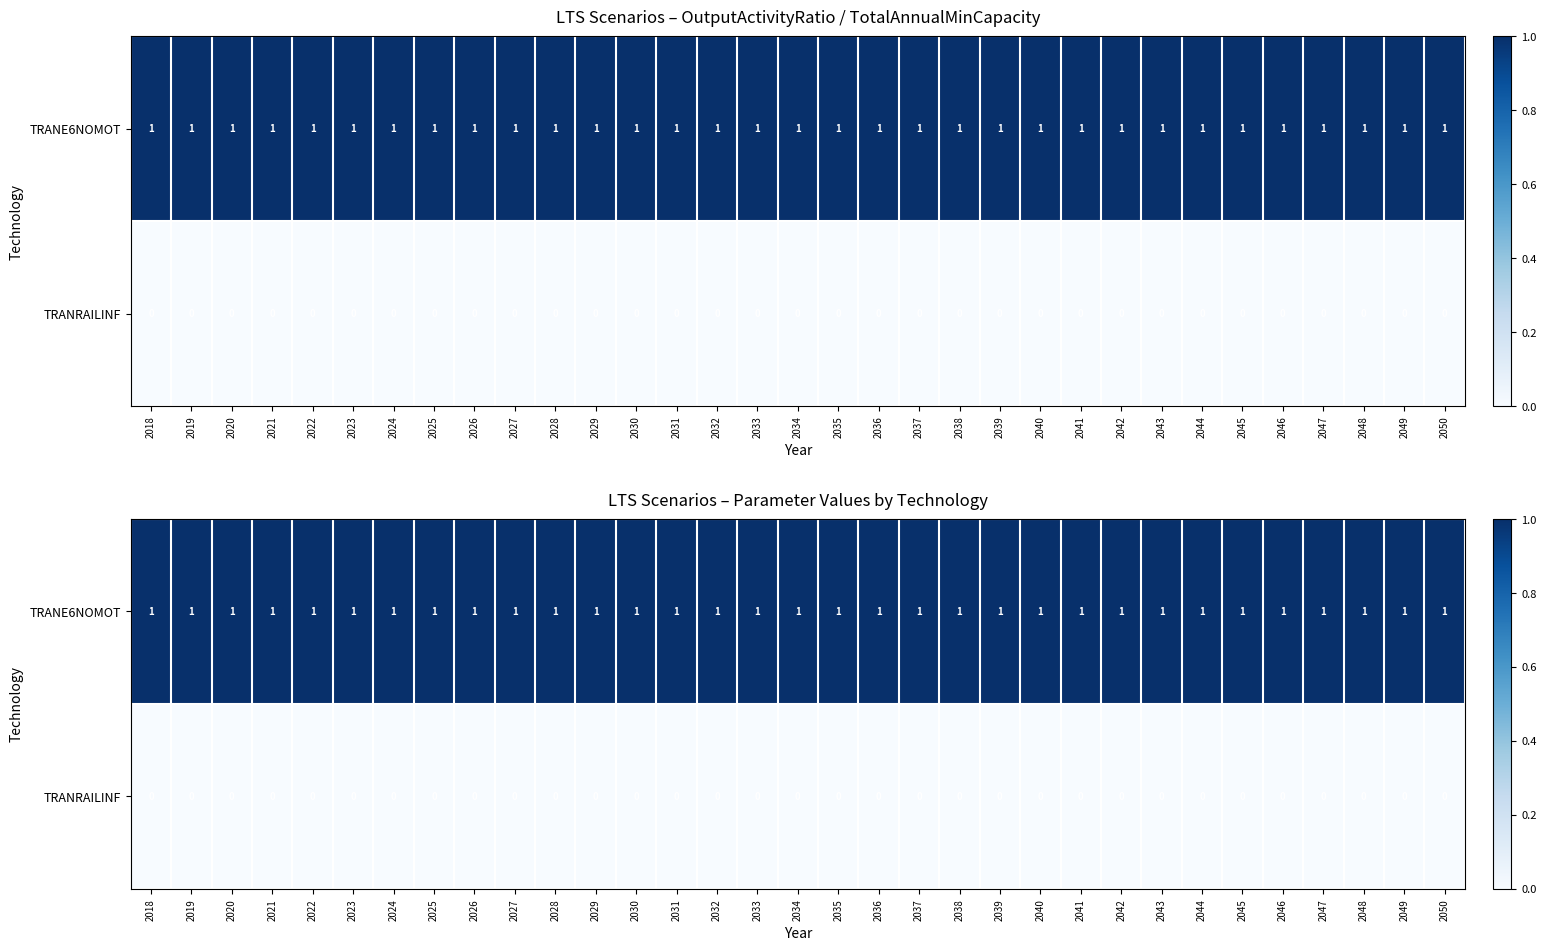

Rank the series at 2038 from highest to lowest value.

TRANE6NOMOT, TRANRAILINF